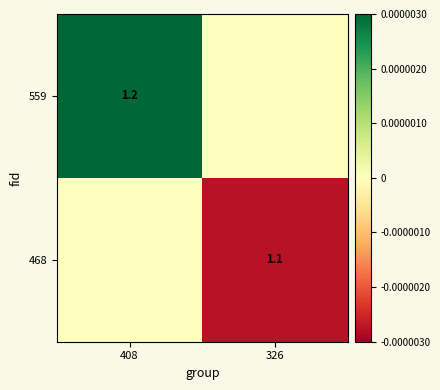

The 468 series shows 1.1 at 326. True or false?

True